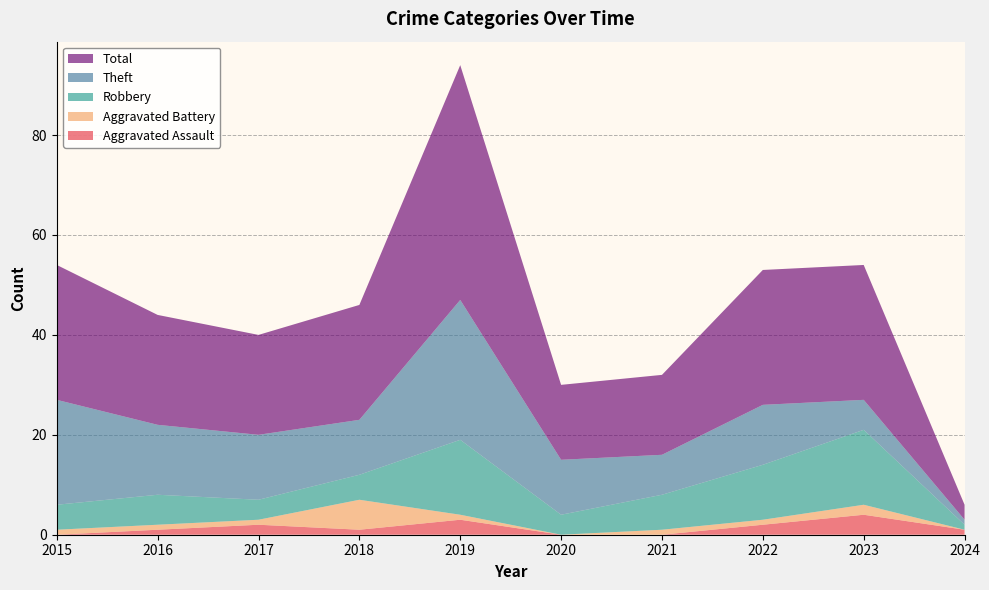

Reading right to left, extract all data points from this chart.

Aggravated Assault: 1	4	2	0	0	3	1	2	1	0
Aggravated Battery: 0	2	1	1	0	1	6	1	1	1
Robbery: 1	15	11	7	4	15	5	4	6	5
Theft: 1	6	12	8	11	28	11	13	14	21
Total: 3	27	27	16	15	47	23	20	22	27